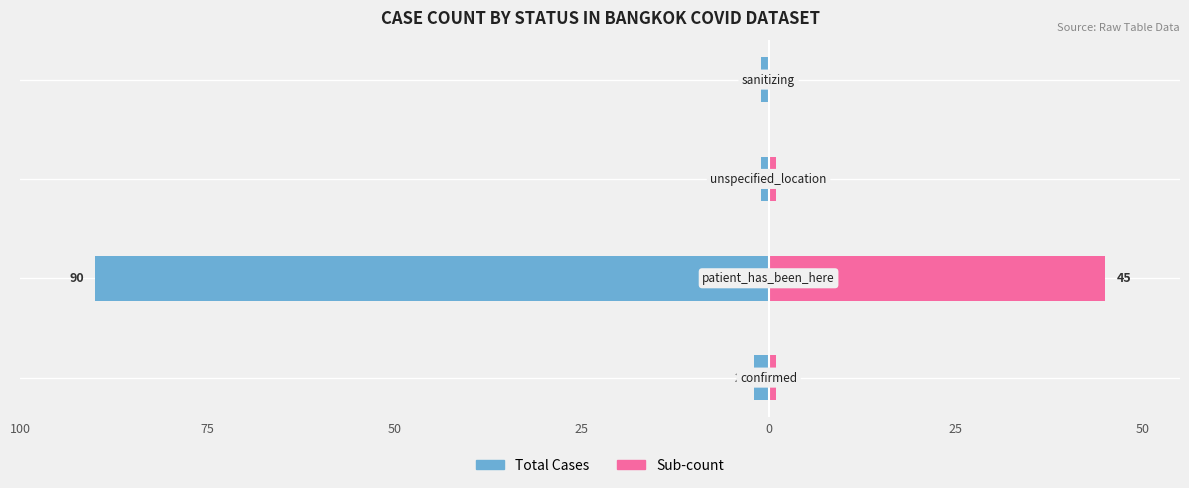

What is the spread (max minus min) of values at 50?

2